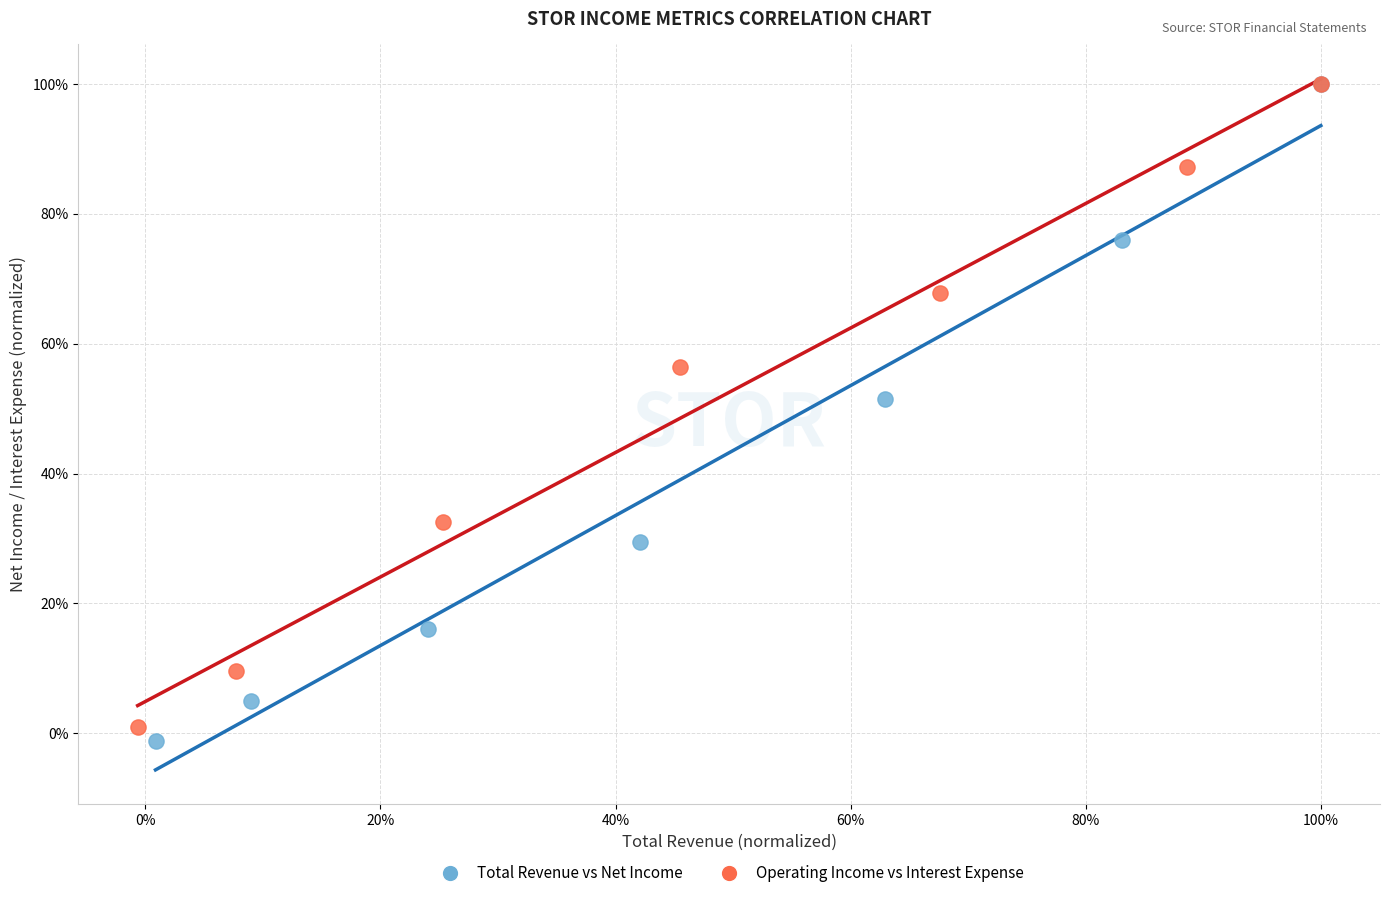

What are all the series names shown in the legend?

Total Revenue vs Net Income, Operating Income vs Interest Expense